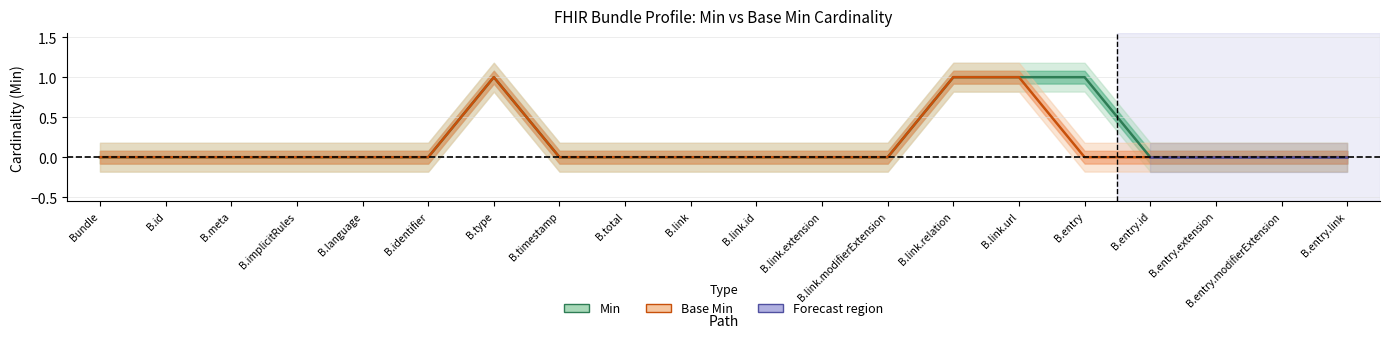

How many lines are shown in the chart?

2